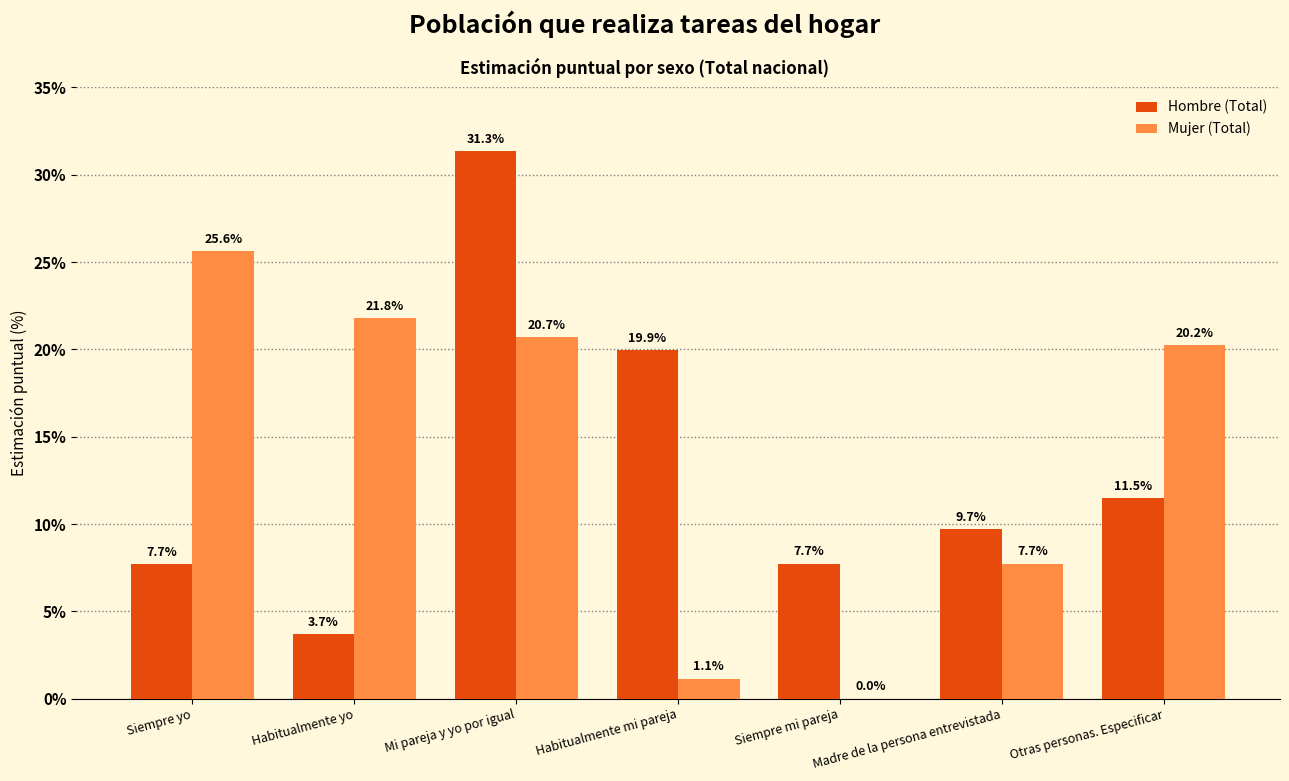

What is the maximum value for Hombre (Total)?

31.3